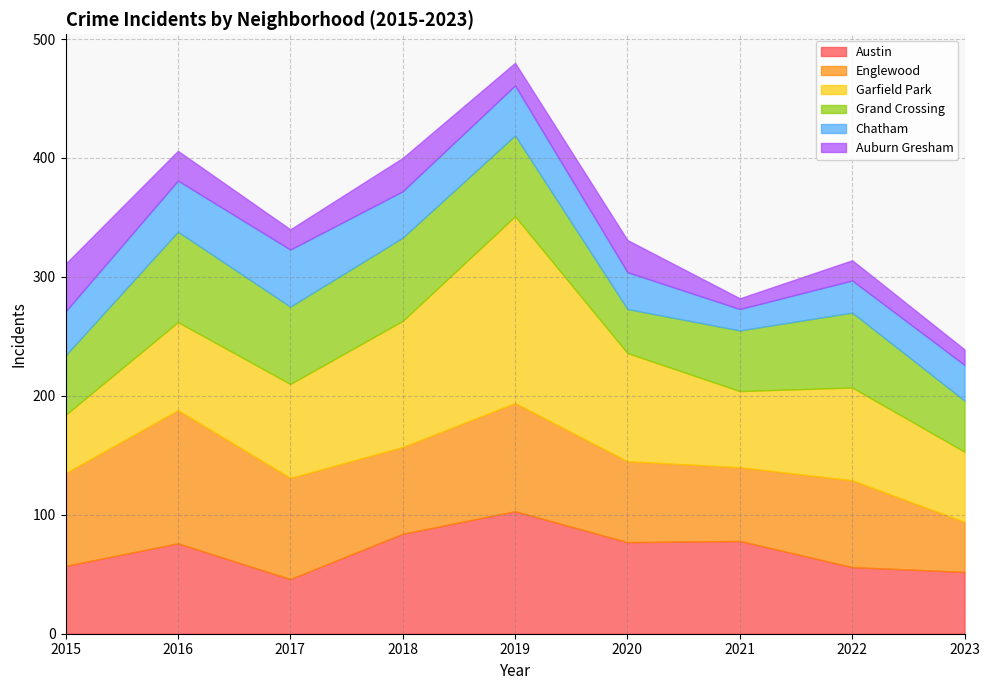

At how many categories does at least one series exceed 29?

9